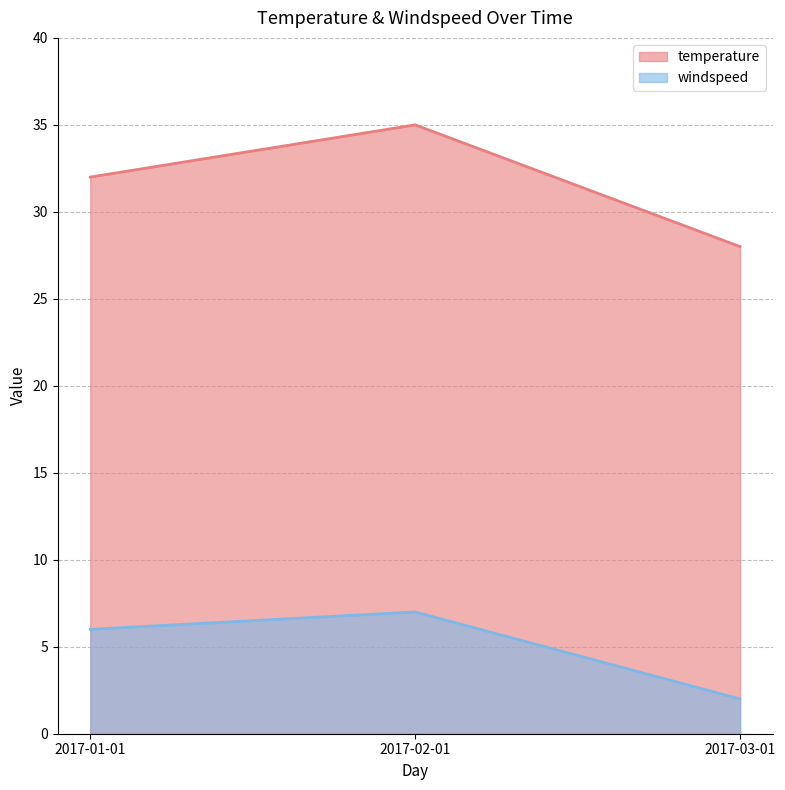

Rank the series at 2017-02-01 from lowest to highest value.

windspeed, temperature